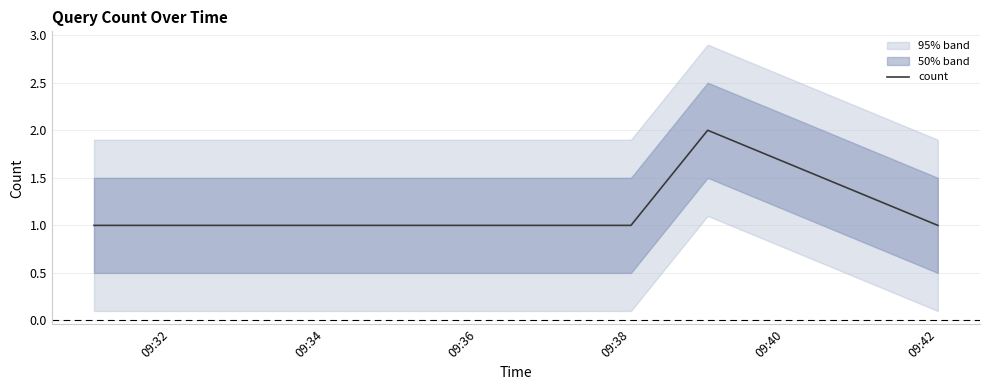

Is it true that count equals 1 at 09:38?

True